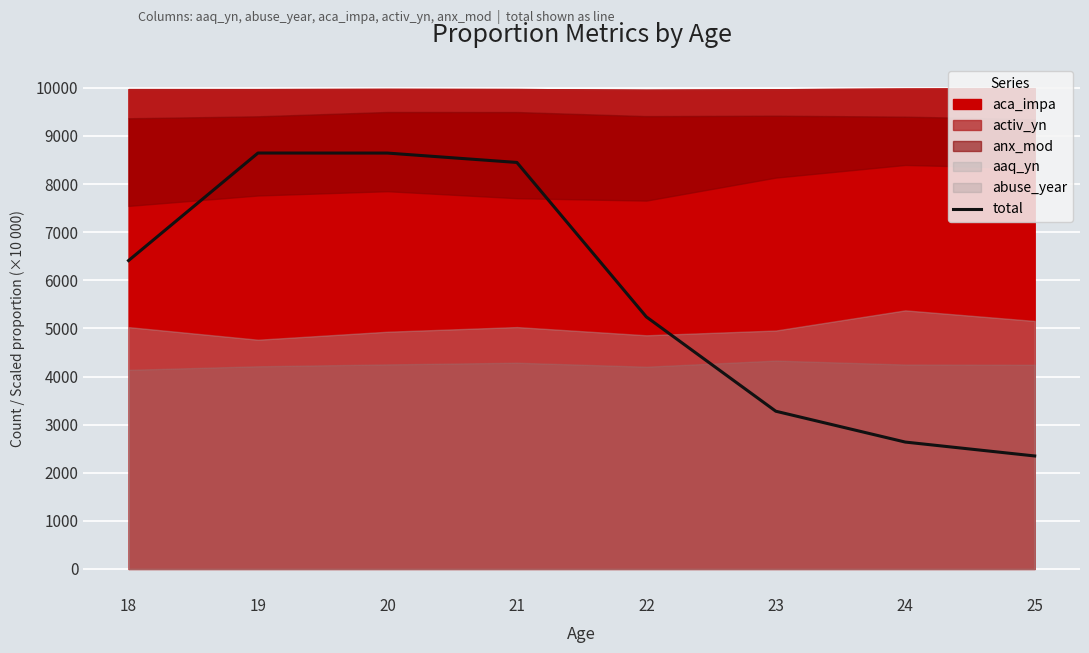

How many interior local peaks (higher than both neighbors) does the data have?

1